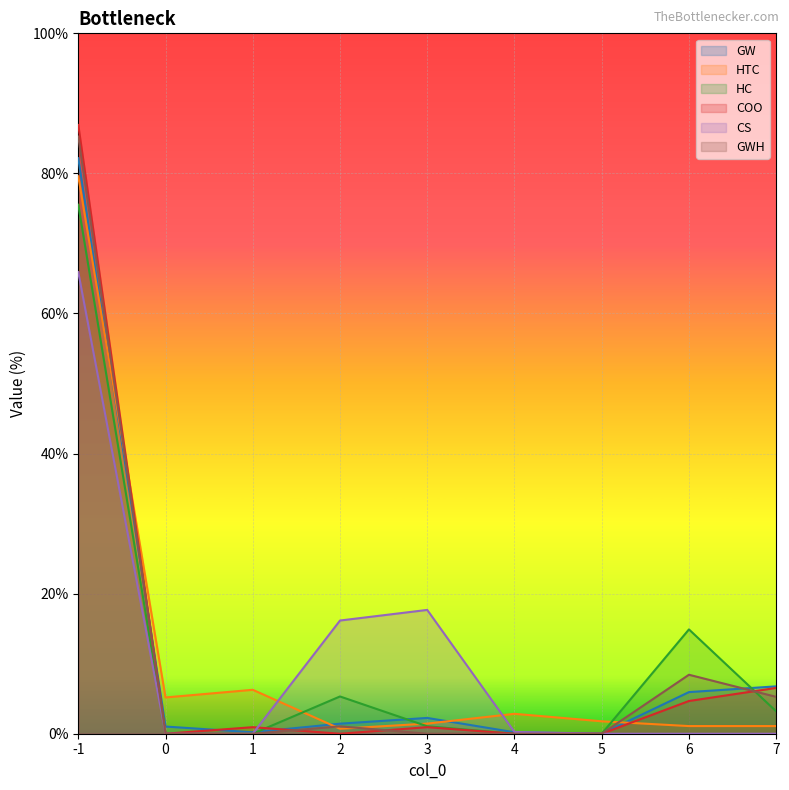

Is it true that CS equals 26.1 at 2?

False